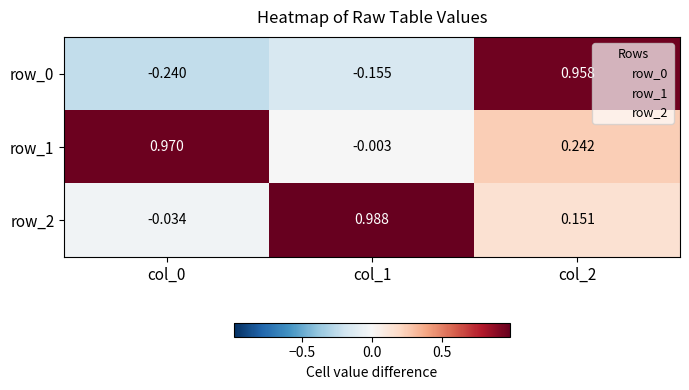

How many distinct data groups are displayed?

3